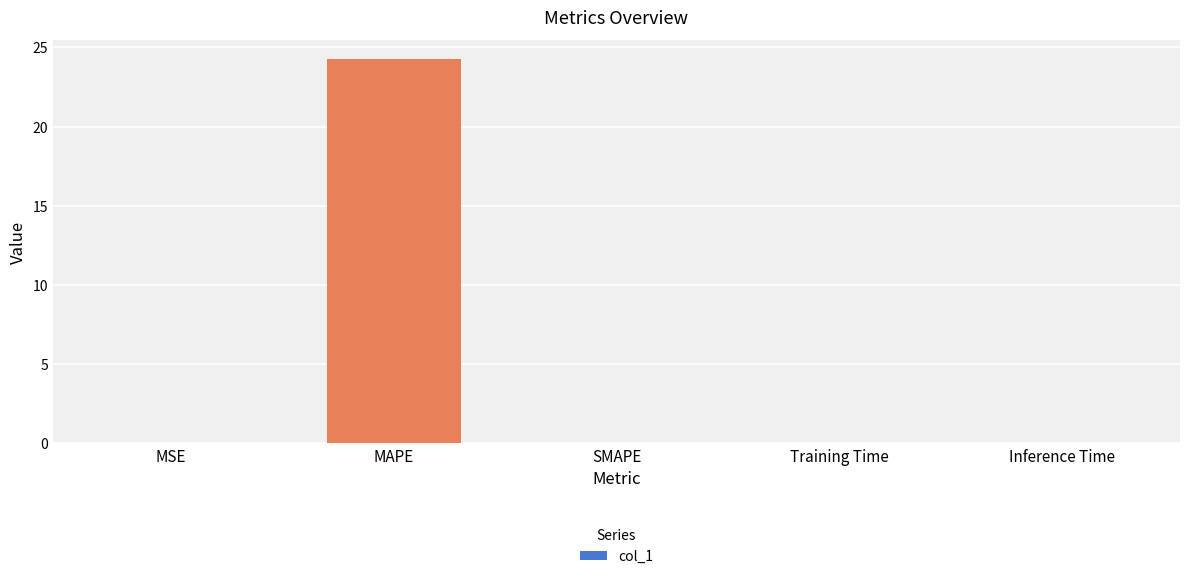

What is the maximum value shown in the chart?

24.2